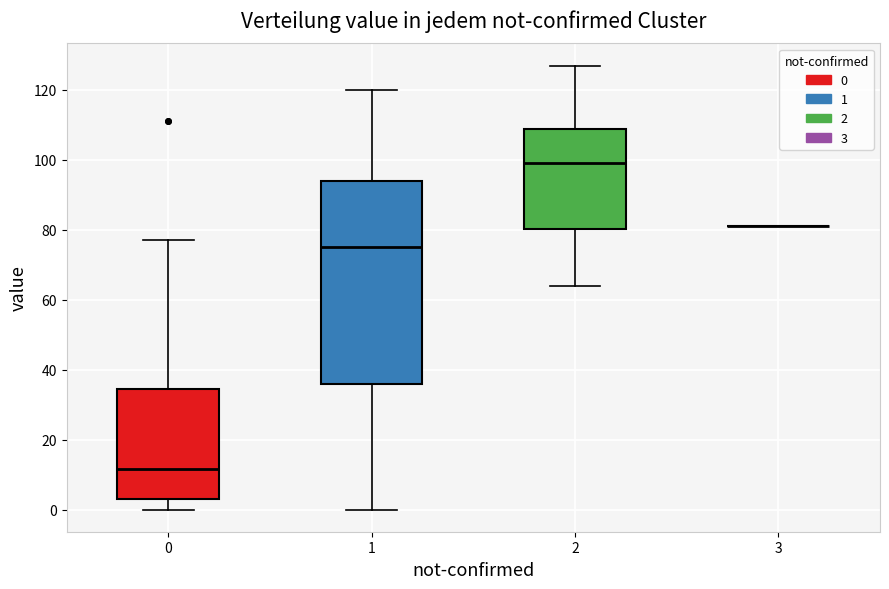

Reading left to right, read every box against the y-axis: the position of its median line, the range the box covers, and the ends of its whiskers. The values are not printed on the chart, so give them approximately, as read against the axis.

0: median 12, box 4 to 34, whiskers 0 to 78
1: median 76, box 36 to 94, whiskers 0 to 120
2: median 100, box 80 to 108, whiskers 64 to 128
3: box collapsed to a line at 82, whiskers 82 to 82